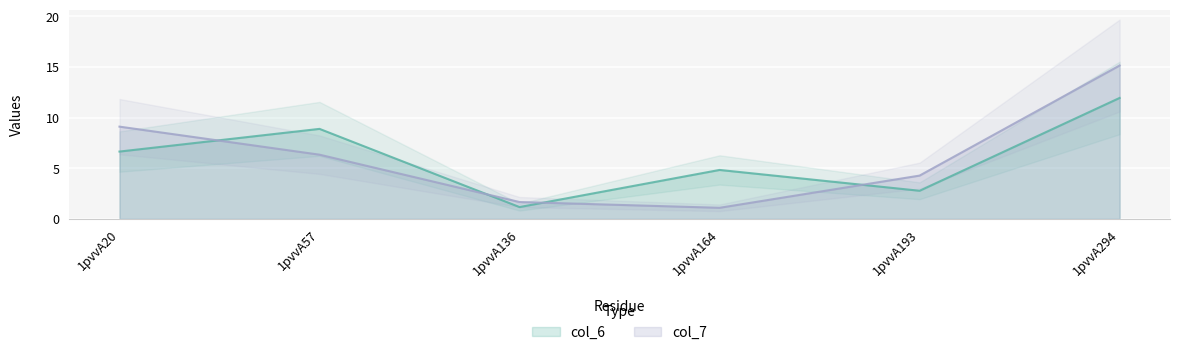

What is the value of the col_6 point at the 6th from the left?

11.9